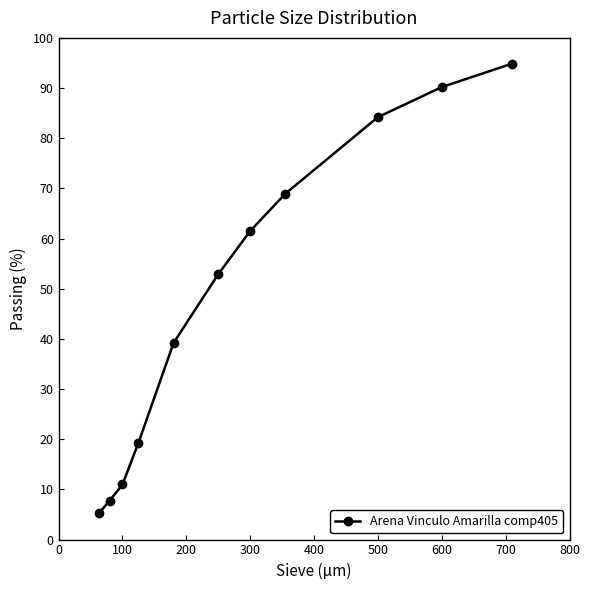

Does the chart display data point markers on the line(s)?

Yes